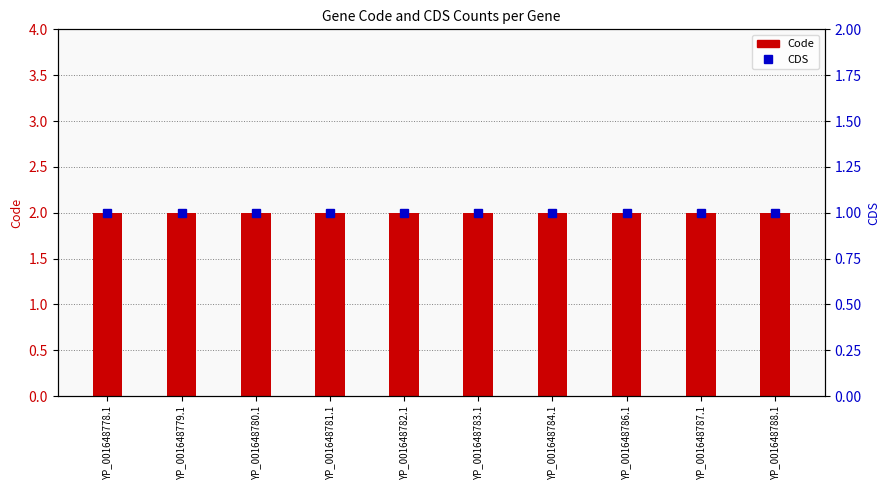

What is the difference between the highest and lowest values at YP_001648787.1?

1